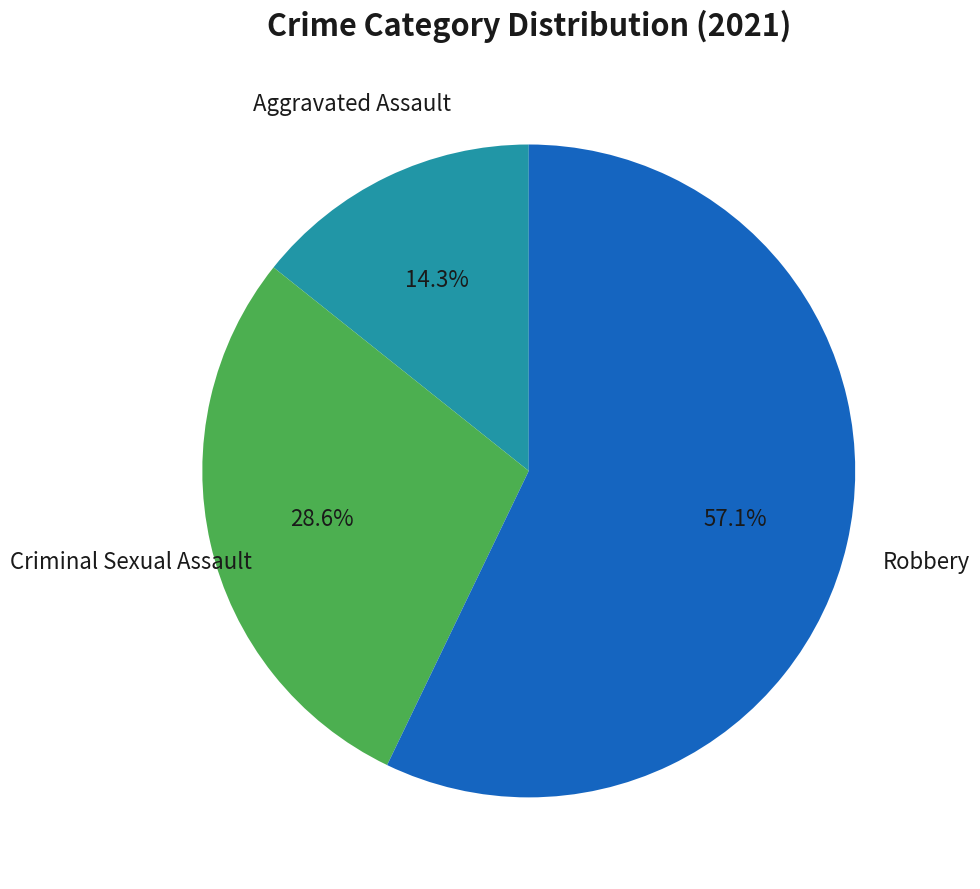

Does any single category account for the majority?

Yes